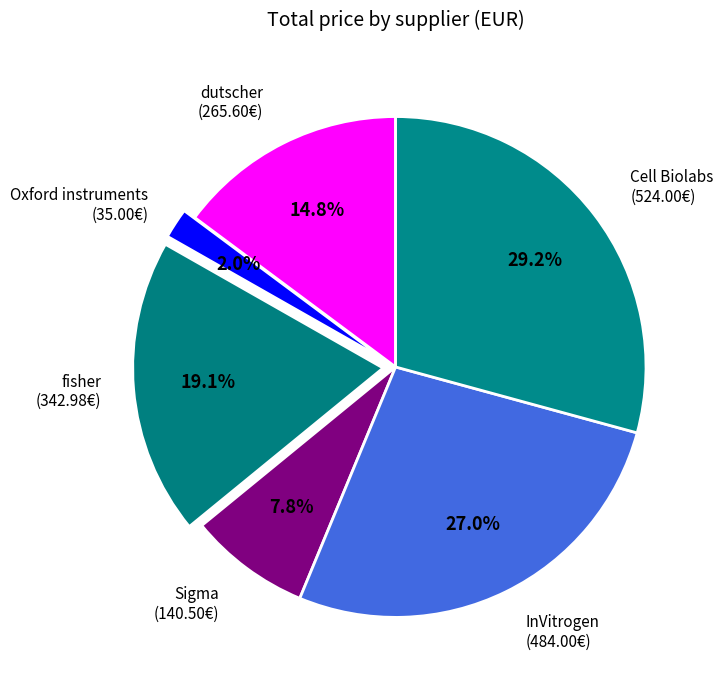

Which has a higher value, fisher or InVitrogen?

InVitrogen